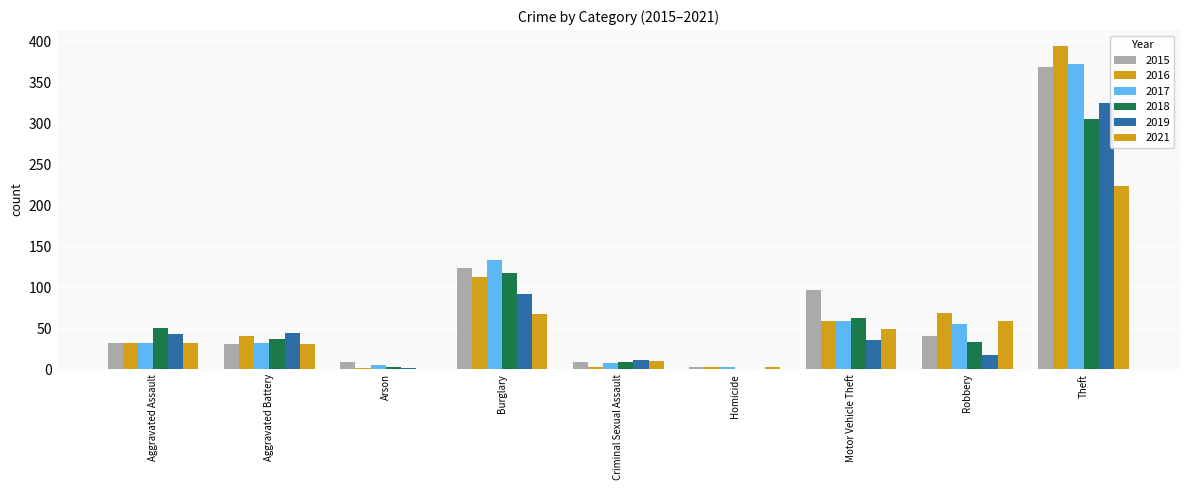

At Aggravated Battery, list the series in order from largest to smallest.

2019, 2016, 2018, 2017, 2015, 2021